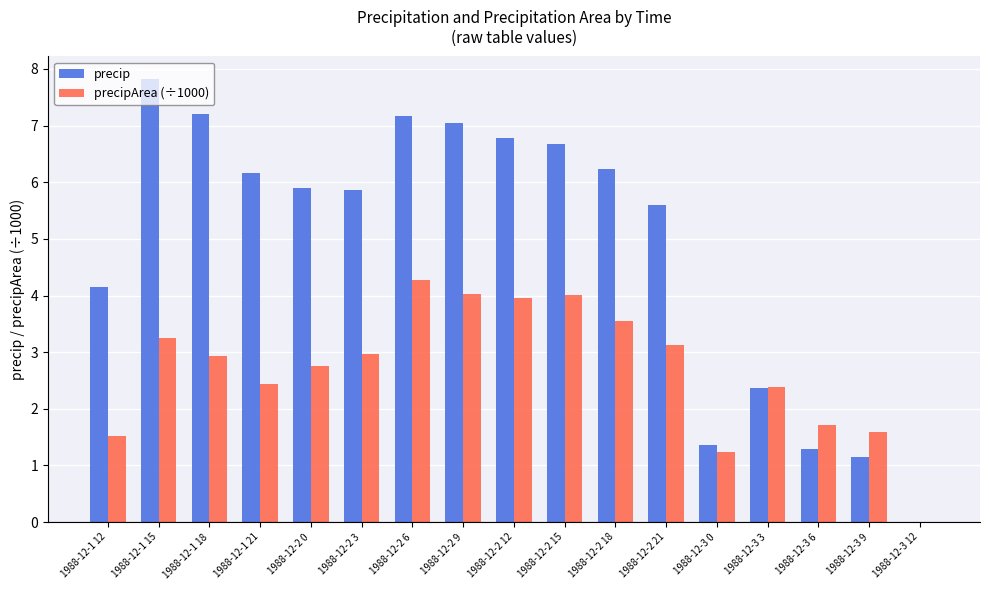

What is the spread (max minus min) of values at 1988-12-2 18?

2.7